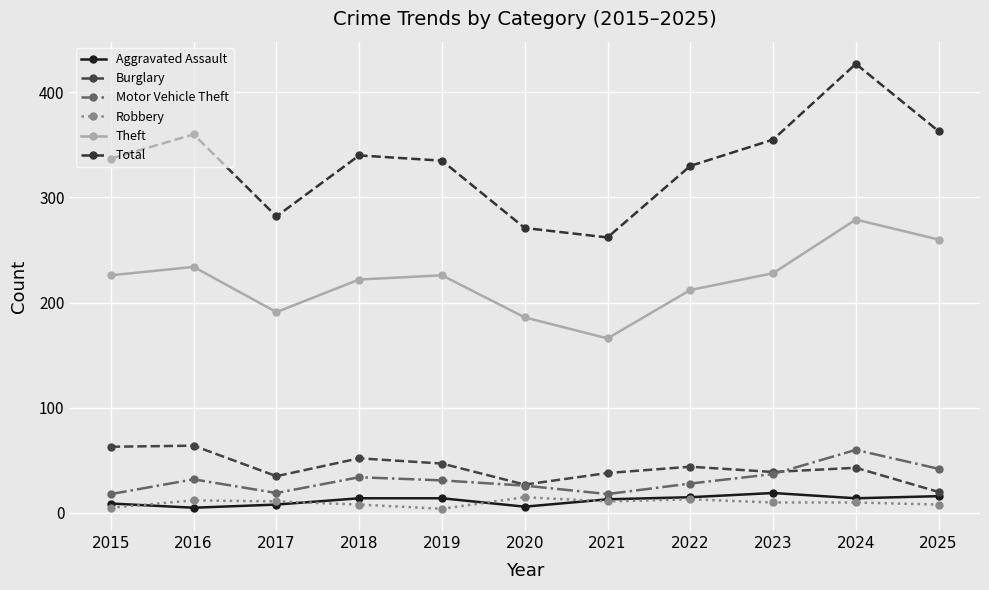

True or false: Aggravated Assault has a value of 3 at 2021.

False